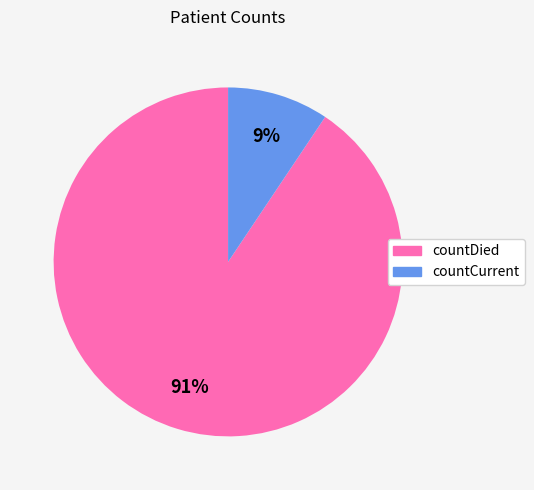

Rank the categories by value from highest to lowest.

countDied, countCurrent